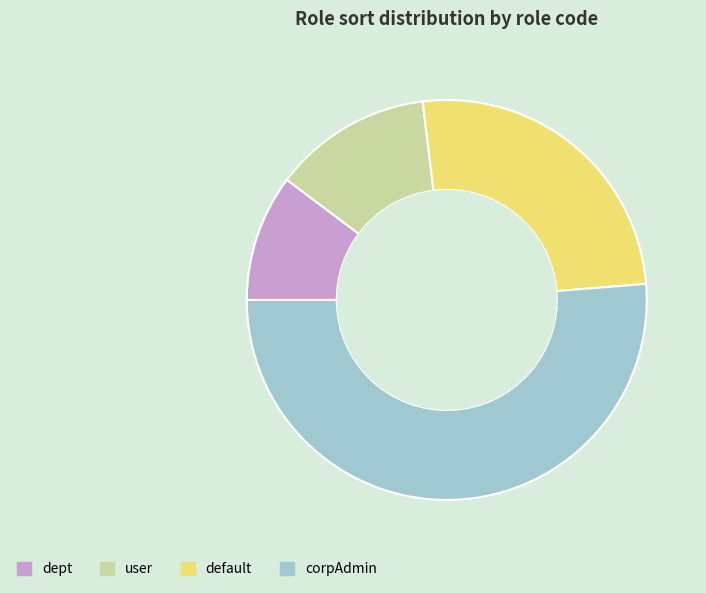

Approximately how many times larger is the value at corpAdmin compared to user?

4.0